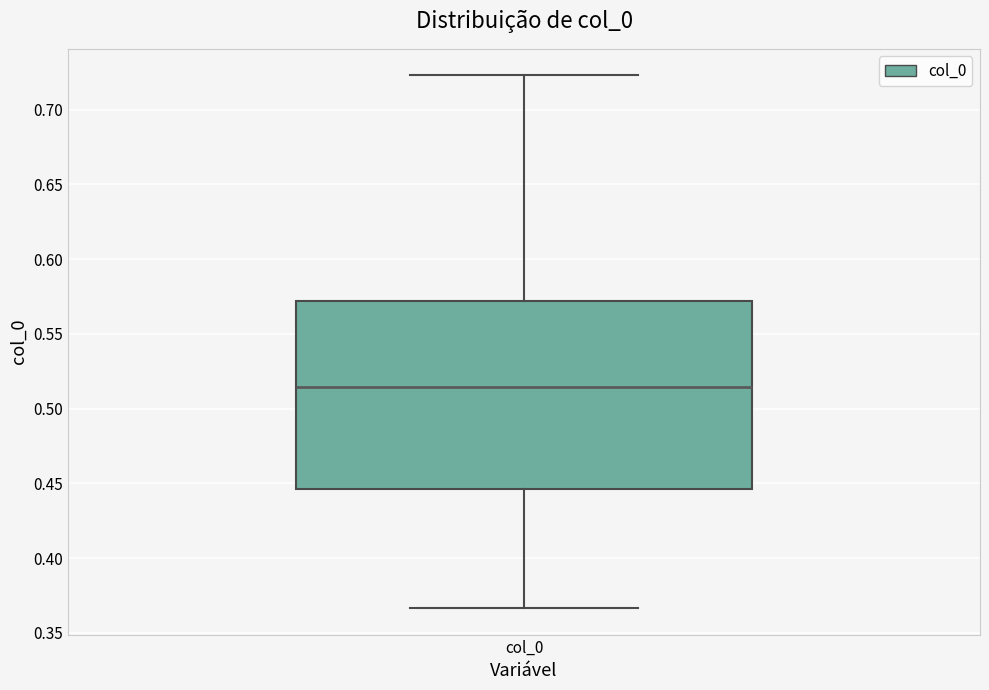

Where does the upper whisker of the box for col_0 end on the y-axis? The values are not printed on the chart, so give them approximately, as read against the axis.

0.725